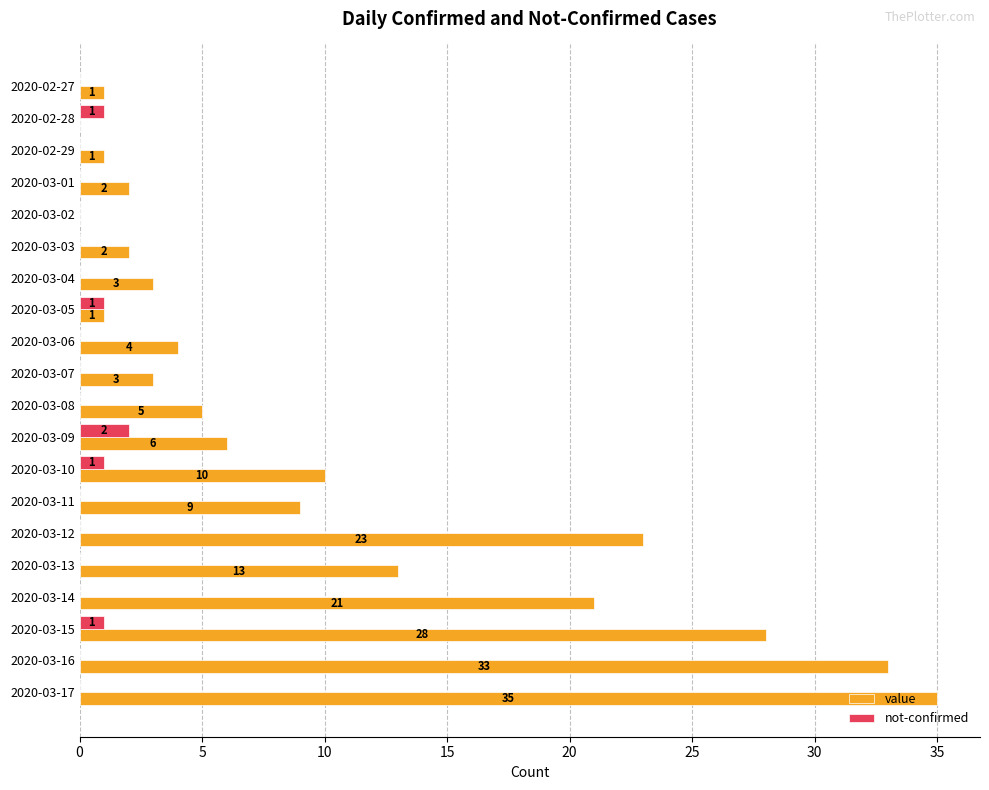

What is the sum of all not-confirmed values?

6